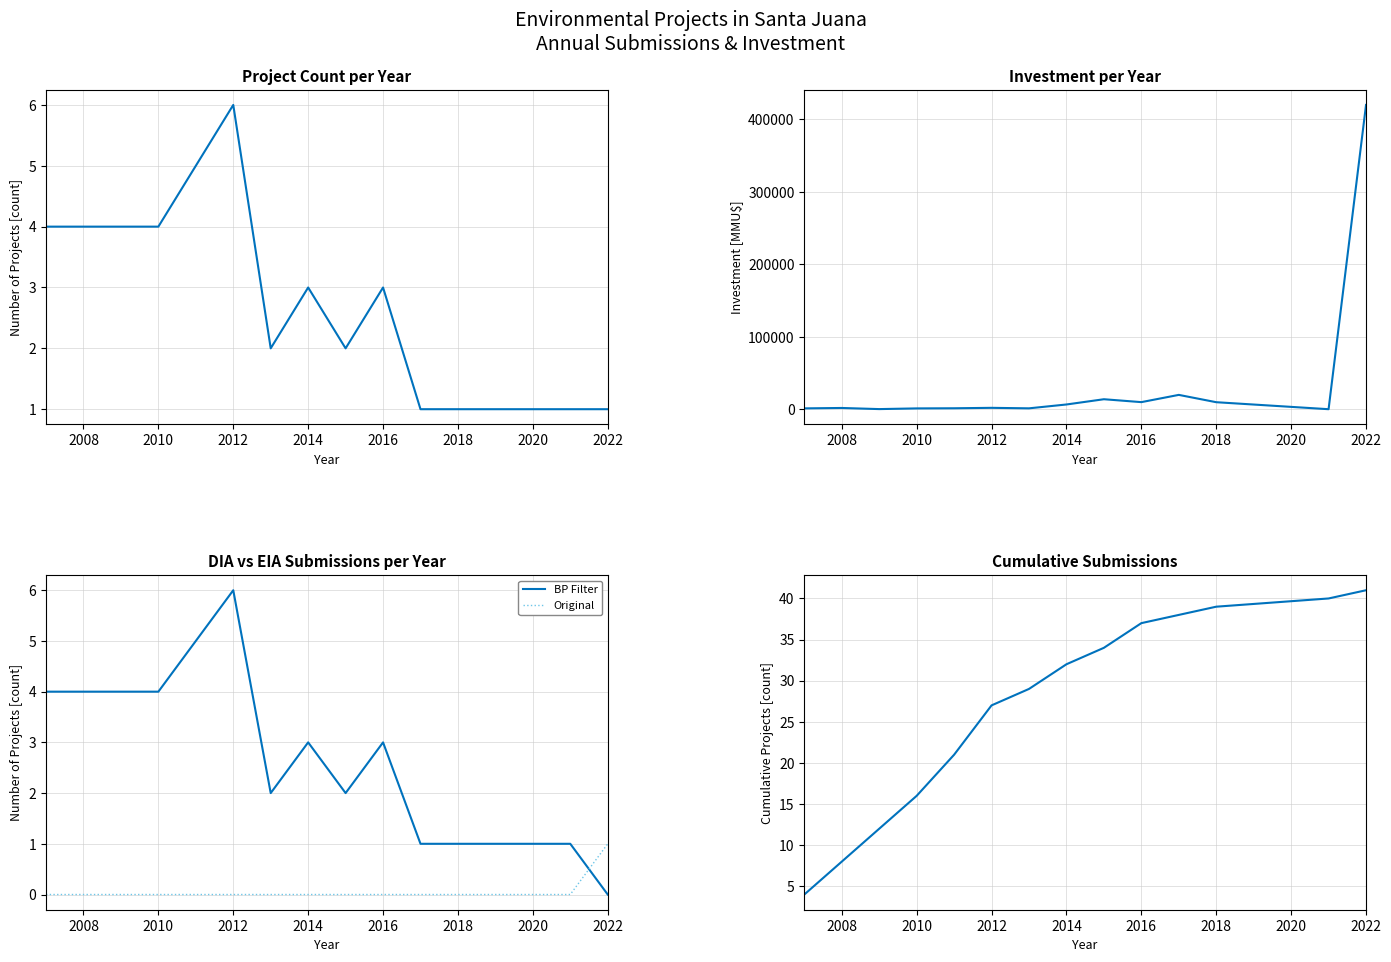

True or false: BP Filter has a value of 13 at 2014.

False